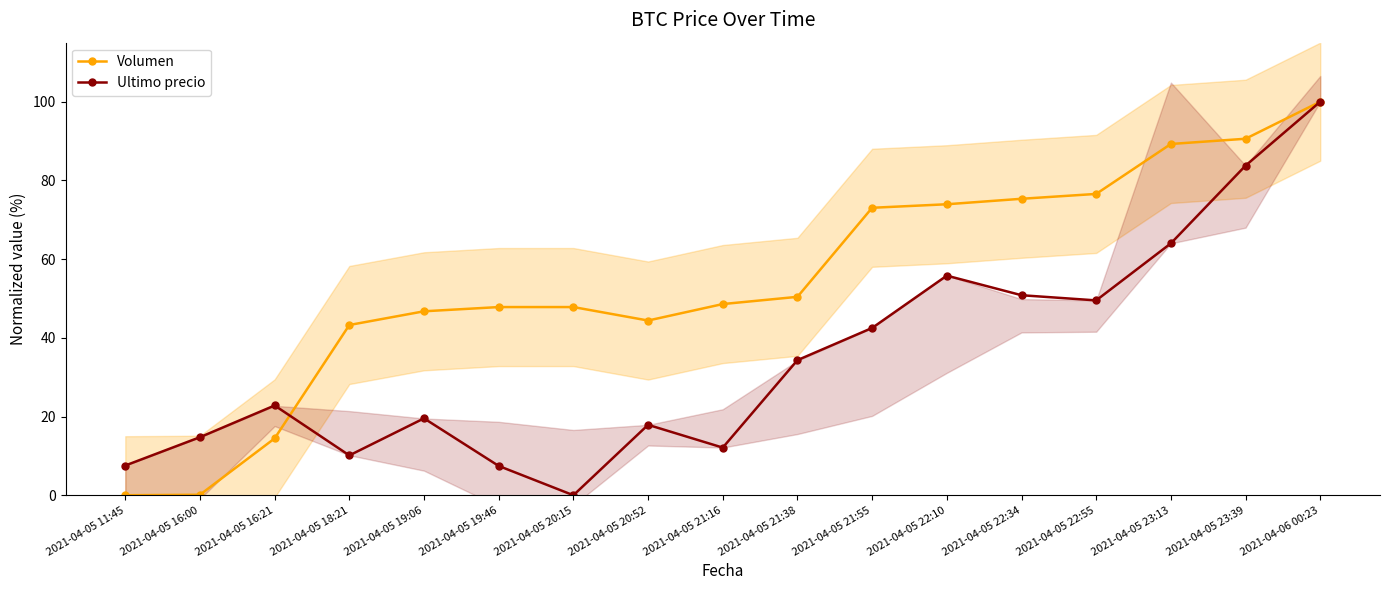

What position from the right is 2021-04-05 18:21?

14